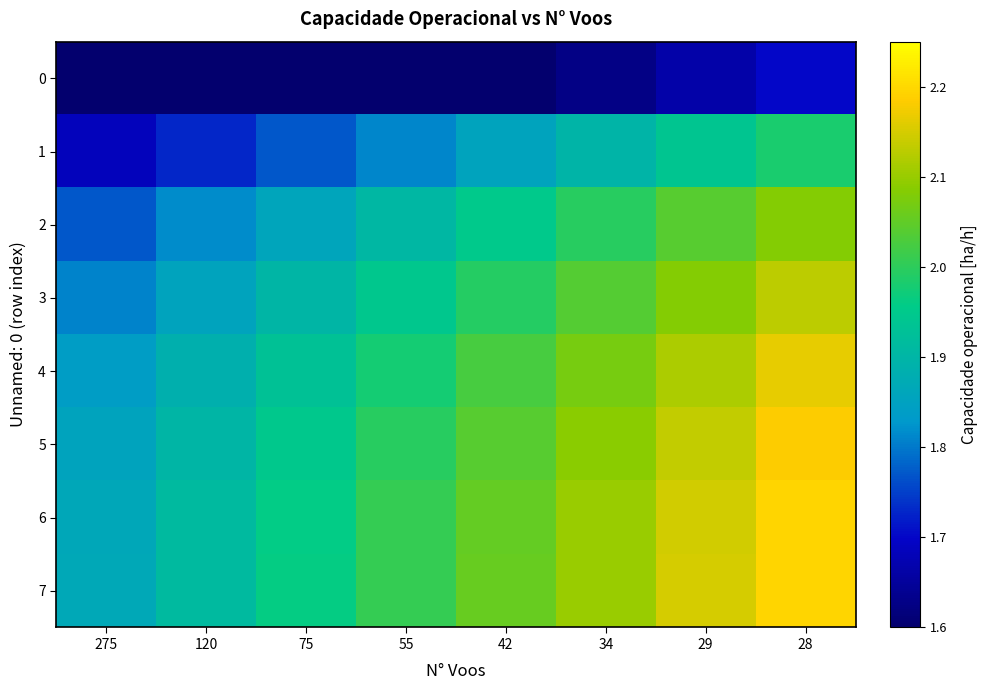

Reading left to right, extract all data points from this chart.

0: 275=1.4	120=1.5	75=1.5	55=1.6	42=1.6	34=1.6	29=1.7	28=1.7
1: 275=1.7	120=1.7	75=1.8	55=1.8	42=1.9	34=1.9	29=1.9	28=2.0
2: 275=1.8	120=1.8	75=1.9	55=1.9	42=2.0	34=2.0	29=2.0	28=2.1
3: 275=1.8	120=1.9	75=1.9	55=1.9	42=2.0	34=2.0	29=2.1	28=2.1
4: 275=1.8	120=1.9	75=1.9	55=2.0	42=2.0	34=2.1	29=2.1	28=2.2
5: 275=1.9	120=1.9	75=1.9	55=2.0	42=2.0	34=2.1	29=2.1	28=2.2
6: 275=1.9	120=1.9	75=2.0	55=2.0	42=2.1	34=2.1	29=2.1	28=2.2
7: 275=1.9	120=1.9	75=2.0	55=2.0	42=2.1	34=2.1	29=2.1	28=2.2